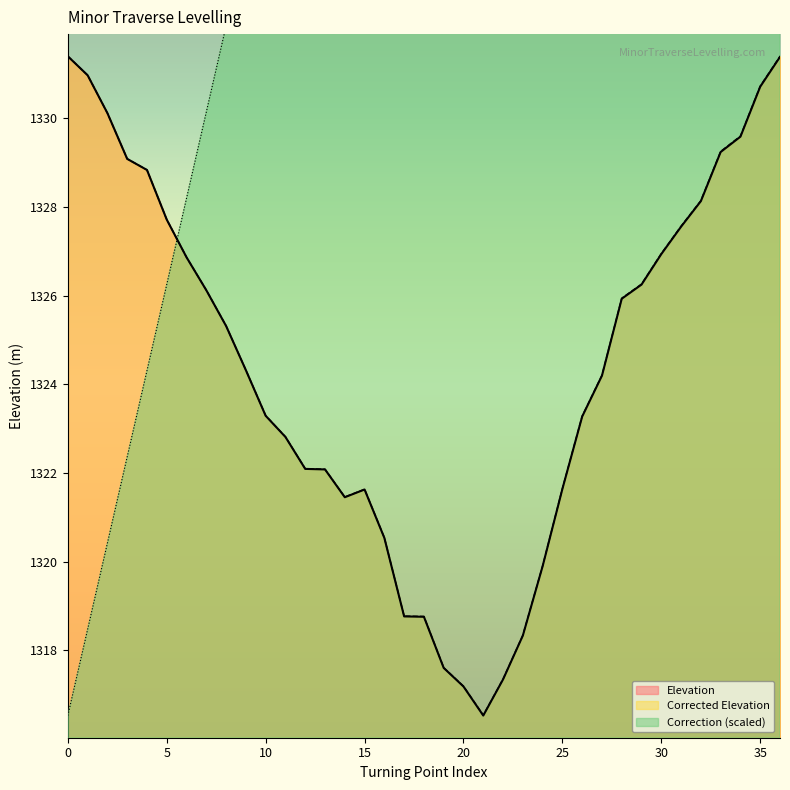

Which series has the widest spread of values?

Correction